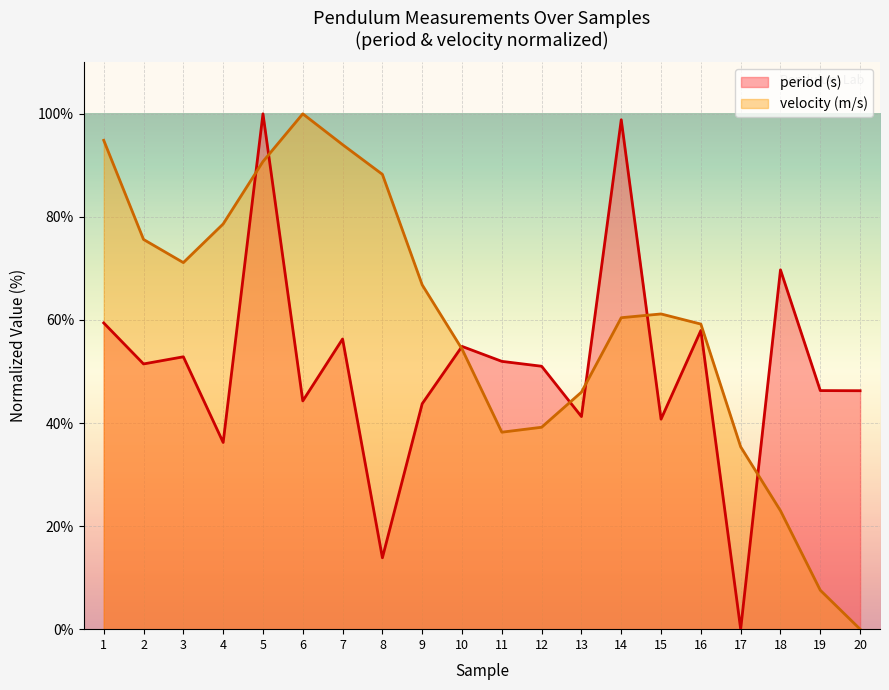

Where is velocity (m/s) nearest to the value 50?

13